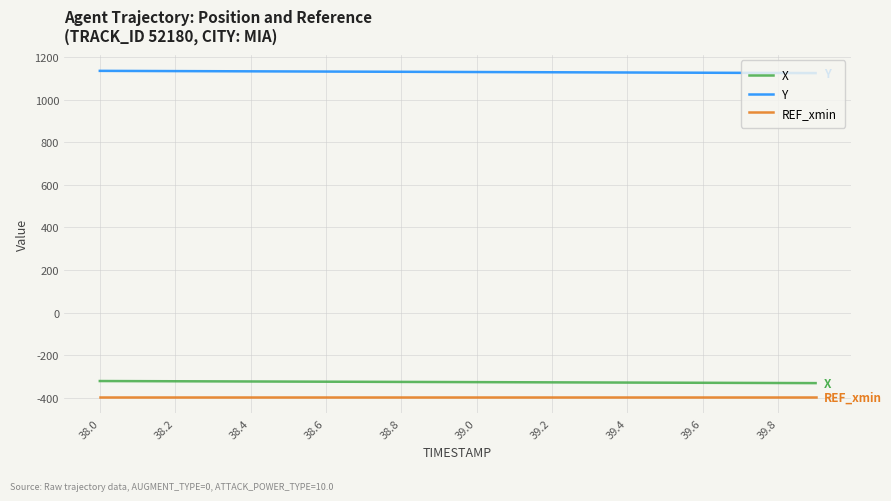

Rank the series by their maximum value, from highest to lowest.

Y, X, REF_xmin